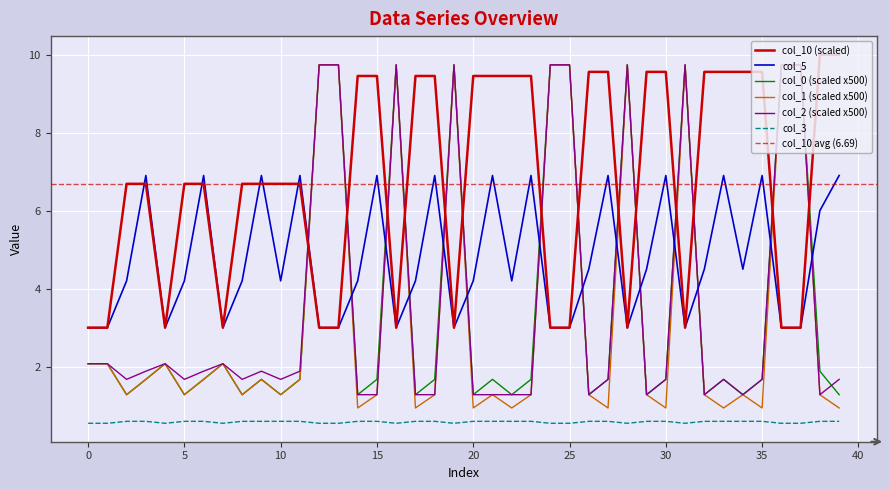

Reading left to right, list all the values displayed in this chart.

col_10: 3.0	3.0	6.7	6.7	3.0	6.7	6.7	3.0	6.7	6.7	6.7	6.7	3.0	3.0	9.5	9.5	3.0	9.5	9.5	3.0	9.5	9.5	9.5	9.5	3.0	3.0	9.6	9.6	3.0	9.6	9.6	3.0	9.6	9.6	9.6	9.6	3.0	3.0	10.0	10.0
col_5: 3.0	3.0	4.2	6.9	3.0	4.2	6.9	3.0	4.2	6.9	4.2	6.9	3.0	3.0	4.2	6.9	3.0	4.2	6.9	3.0	4.2	6.9	4.2	6.9	3.0	3.0	4.5	6.9	3.0	4.5	6.9	3.0	4.5	6.9	4.5	6.9	3.0	3.0	6.0	6.9
col_0: 2.1	2.1	1.3	1.7	2.1	1.3	1.7	2.1	1.3	1.7	1.3	1.7	9.7	9.7	1.3	1.7	9.7	1.3	1.7	9.7	1.3	1.7	1.3	1.7	9.7	9.7	1.3	1.7	9.7	1.3	1.7	9.7	1.3	1.7	1.3	1.7	9.7	9.7	1.9	1.3
col_1: 2.1	2.1	1.3	1.7	2.1	1.3	1.7	2.1	1.3	1.7	1.3	1.7	9.7	9.7	0.9	1.3	9.7	0.9	1.3	9.7	0.9	1.3	0.9	1.3	9.7	9.7	1.3	0.9	9.7	1.3	0.9	9.7	1.3	0.9	1.3	0.9	9.7	9.7	1.3	0.9
col_2: 2.1	2.1	1.7	1.9	2.1	1.7	1.9	2.1	1.7	1.9	1.7	1.9	9.7	9.7	1.3	1.3	9.7	1.3	1.3	9.7	1.3	1.3	1.3	1.3	9.7	9.7	1.3	1.7	9.7	1.3	1.7	9.7	1.3	1.7	1.3	1.7	9.7	9.7	1.3	1.7
col_3: 0.6	0.6	0.6	0.6	0.6	0.6	0.6	0.6	0.6	0.6	0.6	0.6	0.6	0.6	0.6	0.6	0.6	0.6	0.6	0.6	0.6	0.6	0.6	0.6	0.6	0.6	0.6	0.6	0.6	0.6	0.6	0.6	0.6	0.6	0.6	0.6	0.6	0.6	0.6	0.6